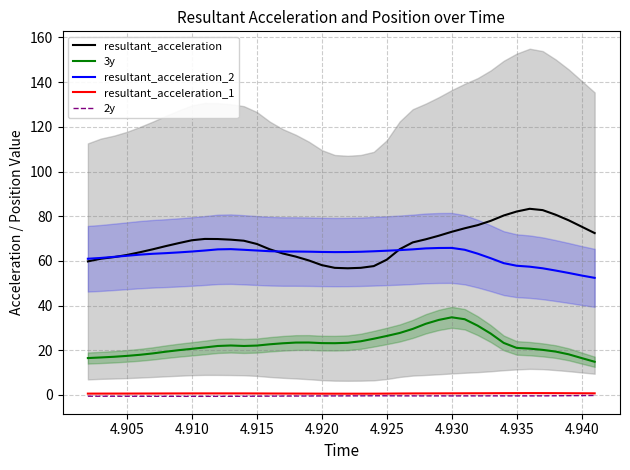

Is this an area chart (filled region under the line)?

No